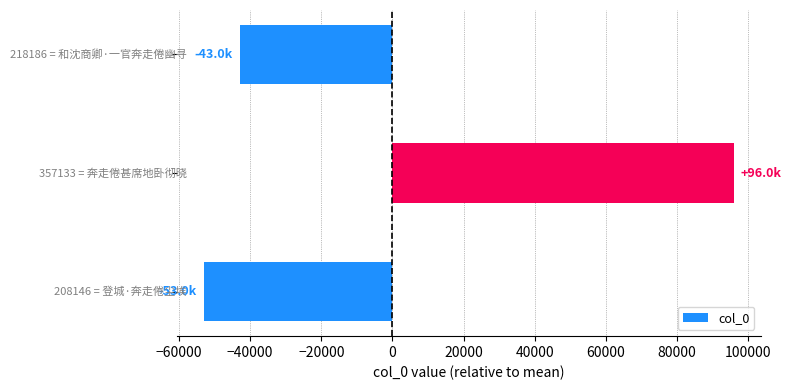

How many series are shown in this chart?

1